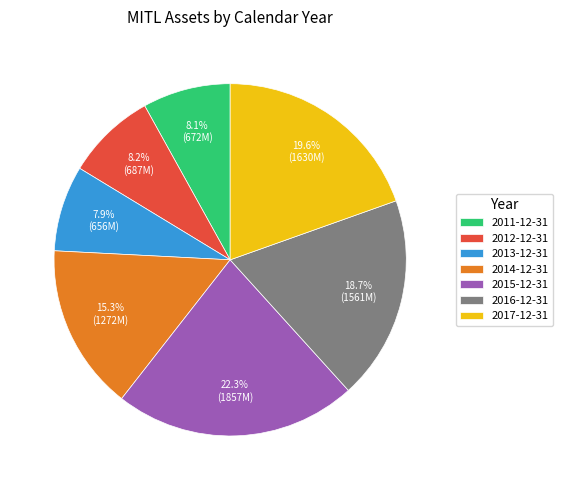

Is there a majority slice in this chart?

No